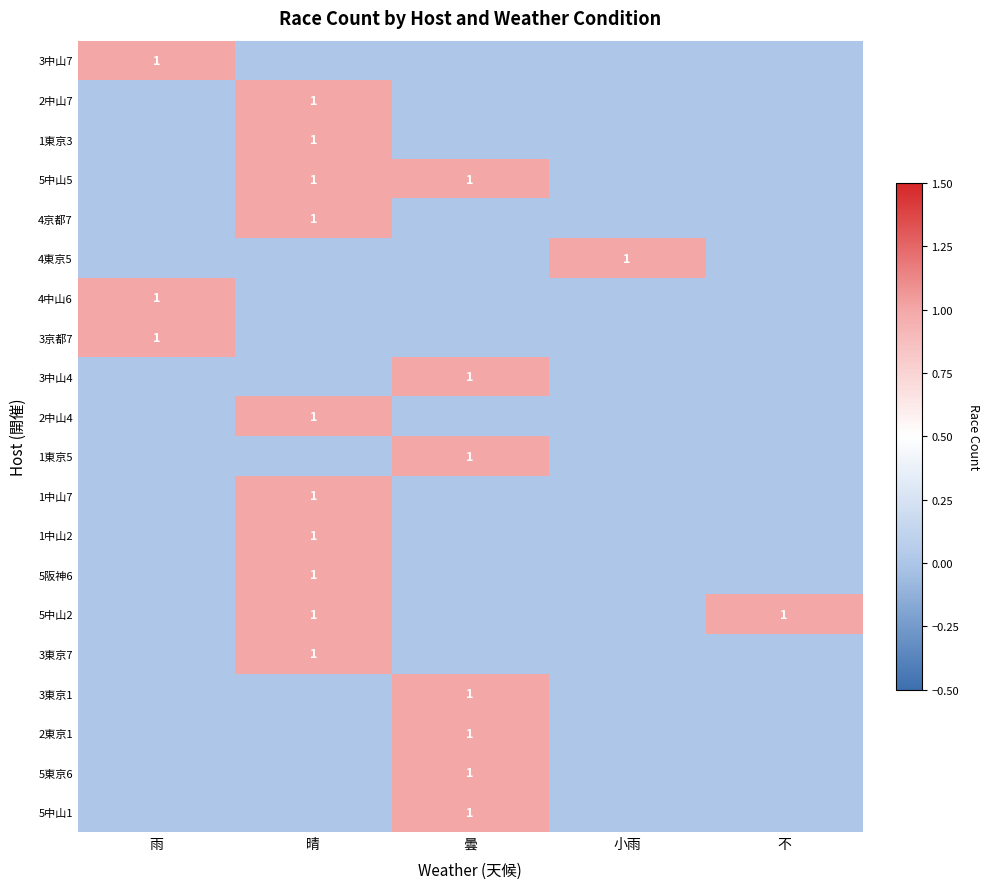

Is it true that 5中山2 equals 2 at 不?

False